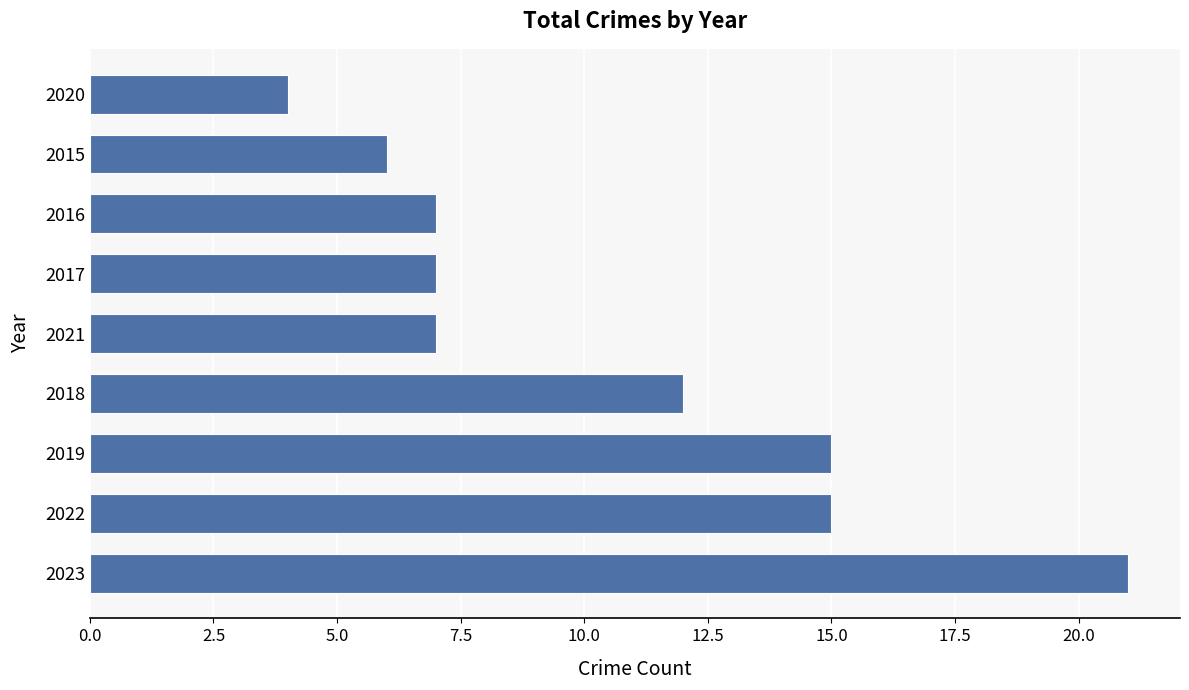

Reading bottom to top, transcribe all the data shown in this chart.

21	15	15	12	7	7	7	6	4